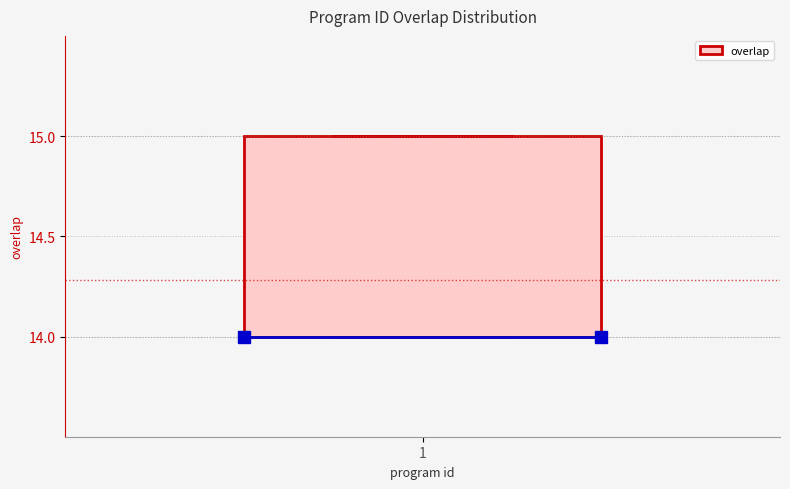

Transcribe this box plot: give where the median line is, the range the box spans, and where the two whiskers end, as read against the y-axis. The values are not printed on the chart, so give them approximately, as read against the axis.

median 14 (drawn on the box's lower edge), box 14 to 15, whiskers 14 to 15